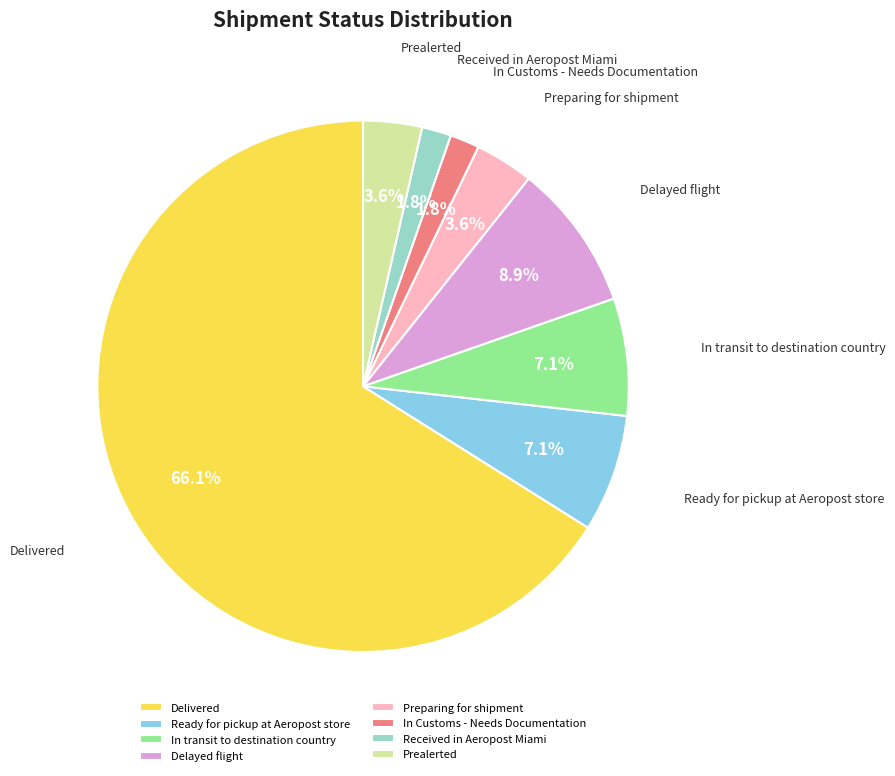

Count the number of slices in the pie.

8